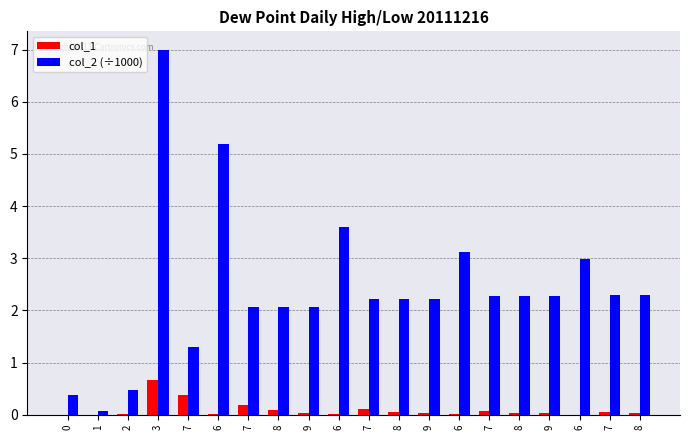

Rank the series by their average value, from highest to lowest.

col_2 (÷1000), col_1